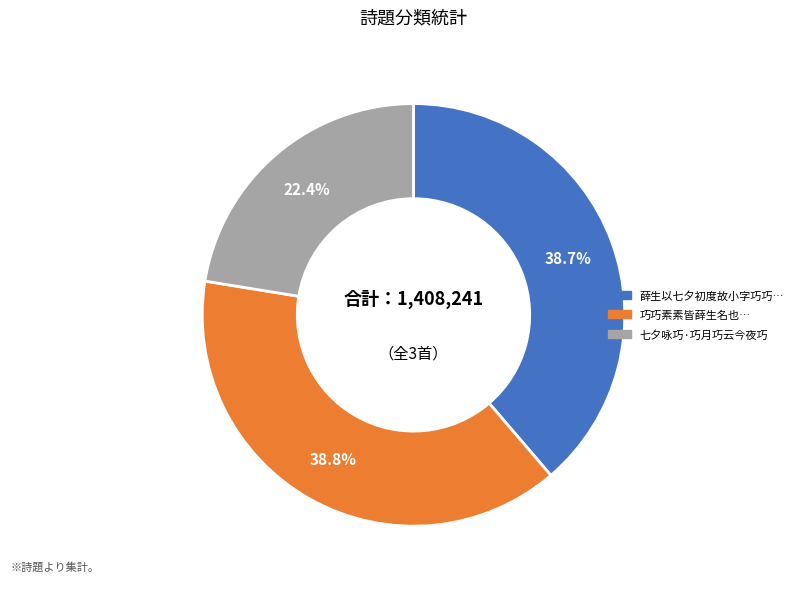

Is there any slice that represents more than half of the pie?

No